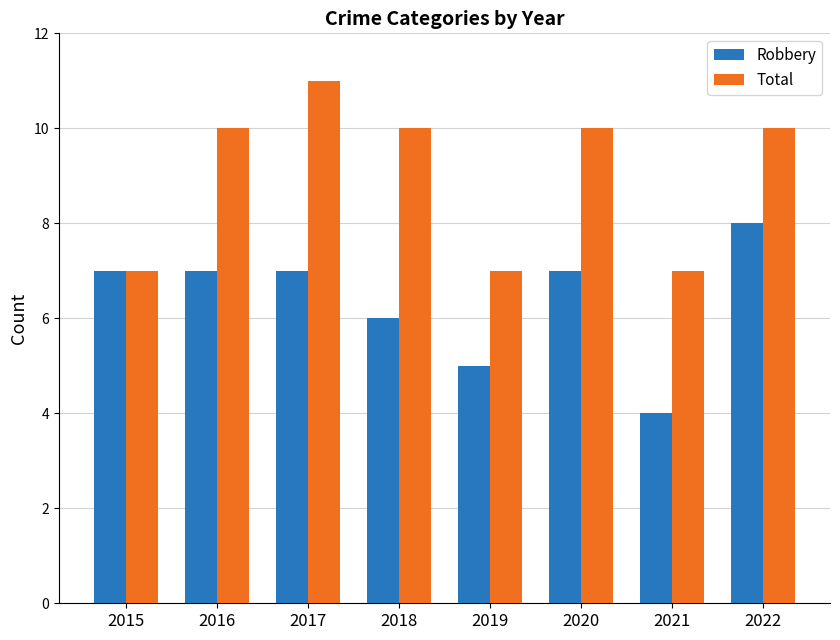

Between 2015 and 2021, which series saw the biggest shift?

Robbery